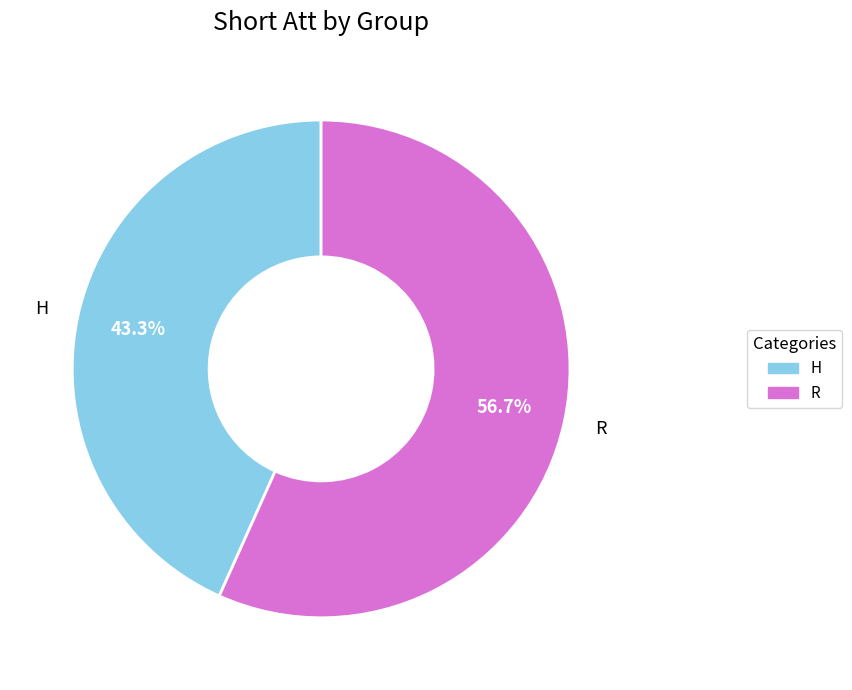

Which category has the smallest portion of the pie?

H